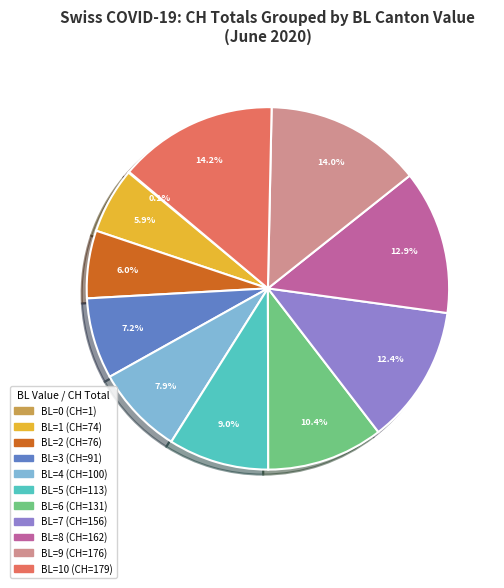

Is there a majority slice in this chart?

No